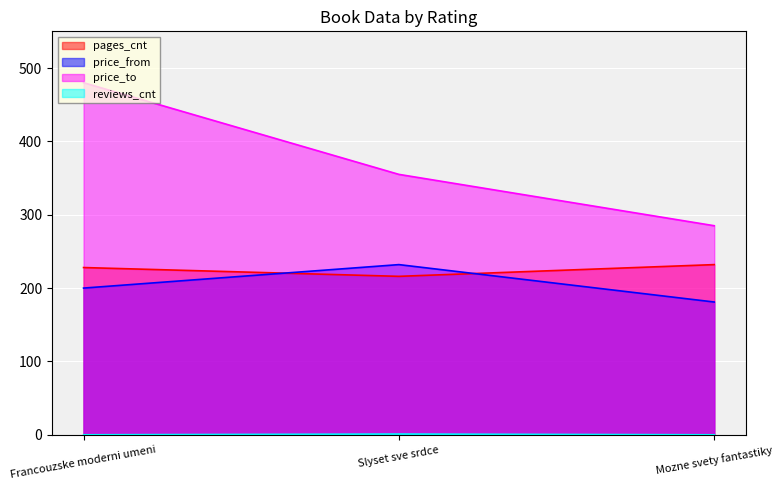

How many lines are shown in the chart?

4